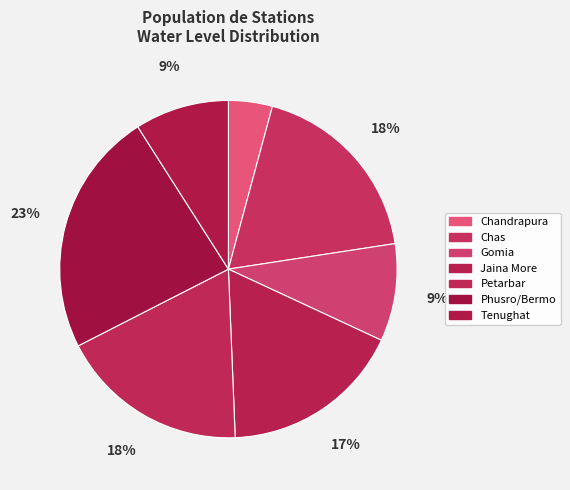

To the nearest percent, what is the average slice percentage?

14%